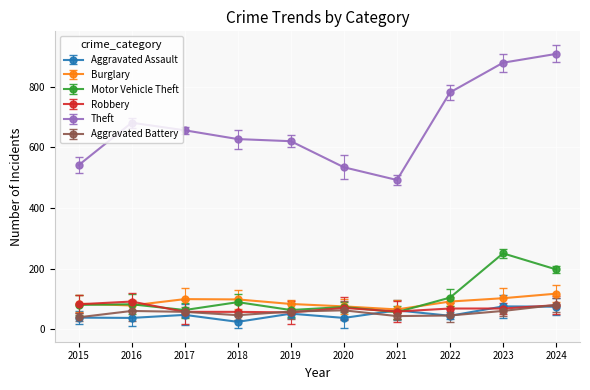

Which series changed the most between 2015 and 2022?

Theft